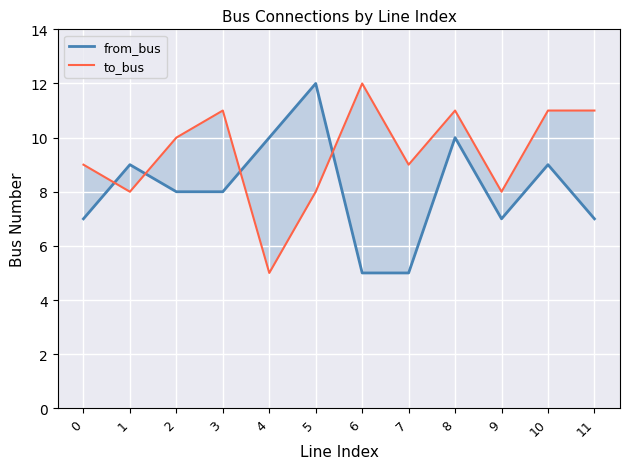

List the series in order of their overall mean, lowest first.

from_bus, to_bus